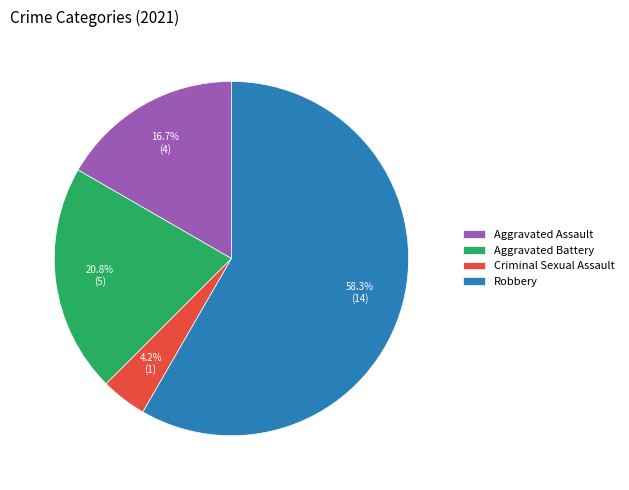

Which slice represents more than half of the pie?

Robbery